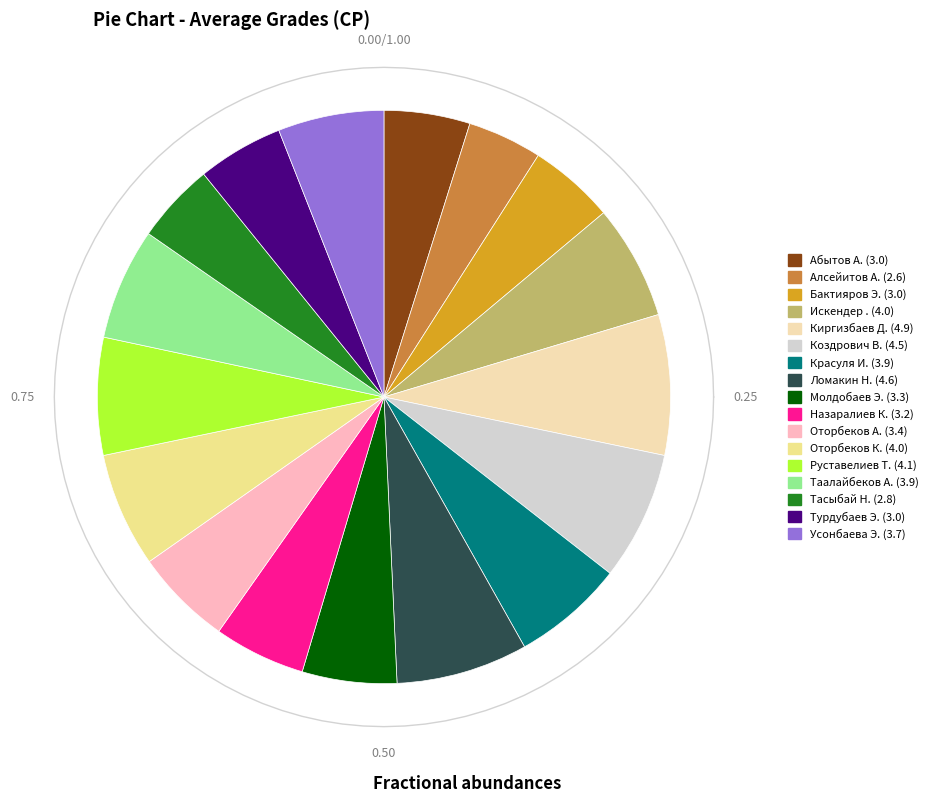

Rank the categories by value from highest to lowest.

Киргизбаев Д., Ломакин Н., Коздрович В., Руставелиев Т., Искендер ., Оторбеков К., Красуля И., Таалайбеков А., Усонбаева Э., Оторбеков А., Молдобаев Э., Назаралиев К., Абытов А., Бактияров Э., Турдубаев Э., Тасыбай Н., Алсейитов А.